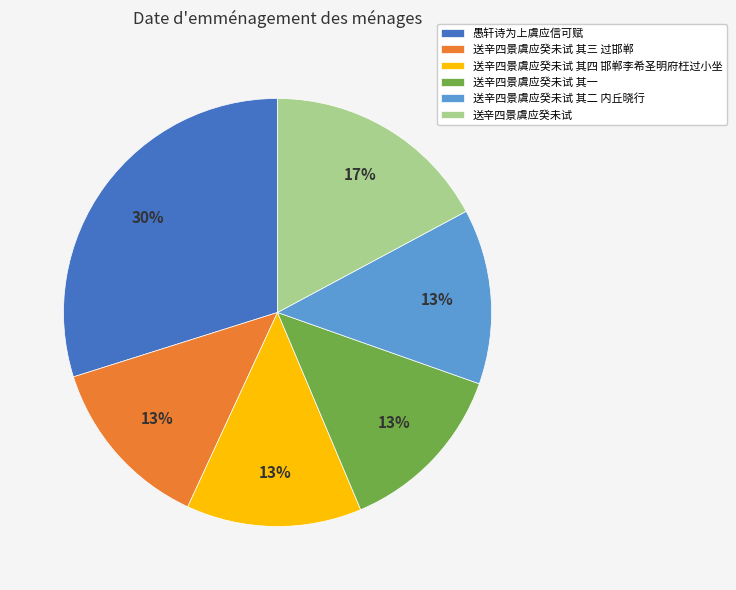

What percentage is the 送辛四景虞应癸未试 其三 过邯郸 slice, to the nearest percent?

13%